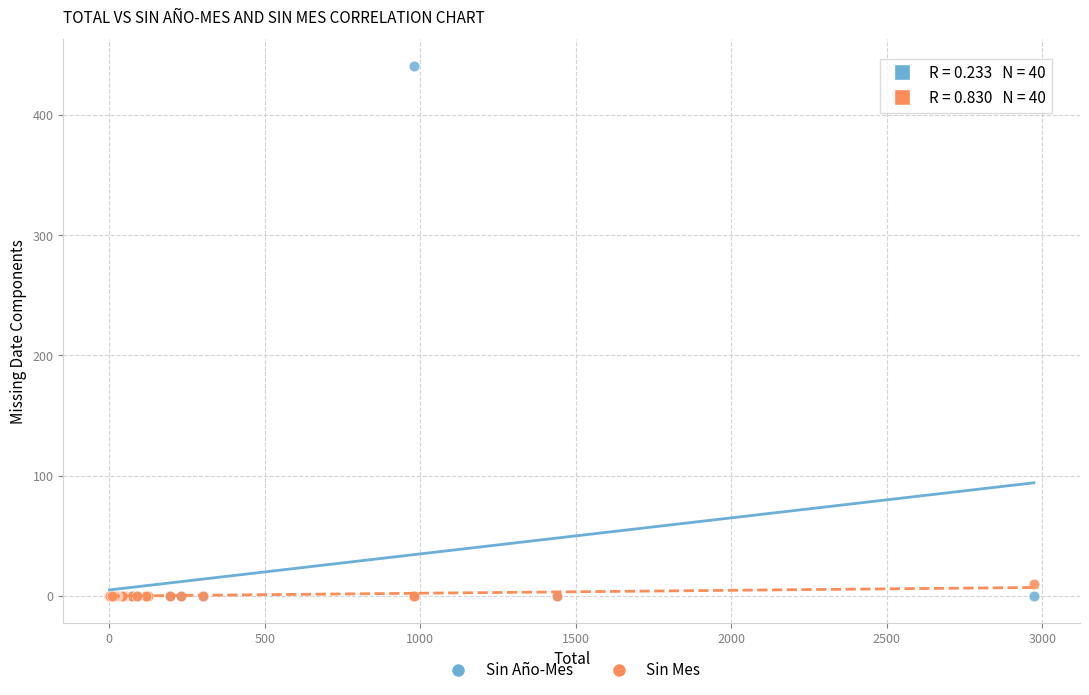

Across all series, what Y value is closest to 220?

10